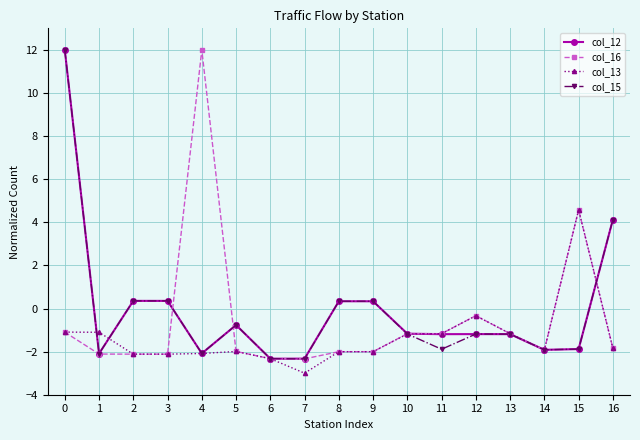

True or false: col_13 has a value of -3.4 at 3.

False